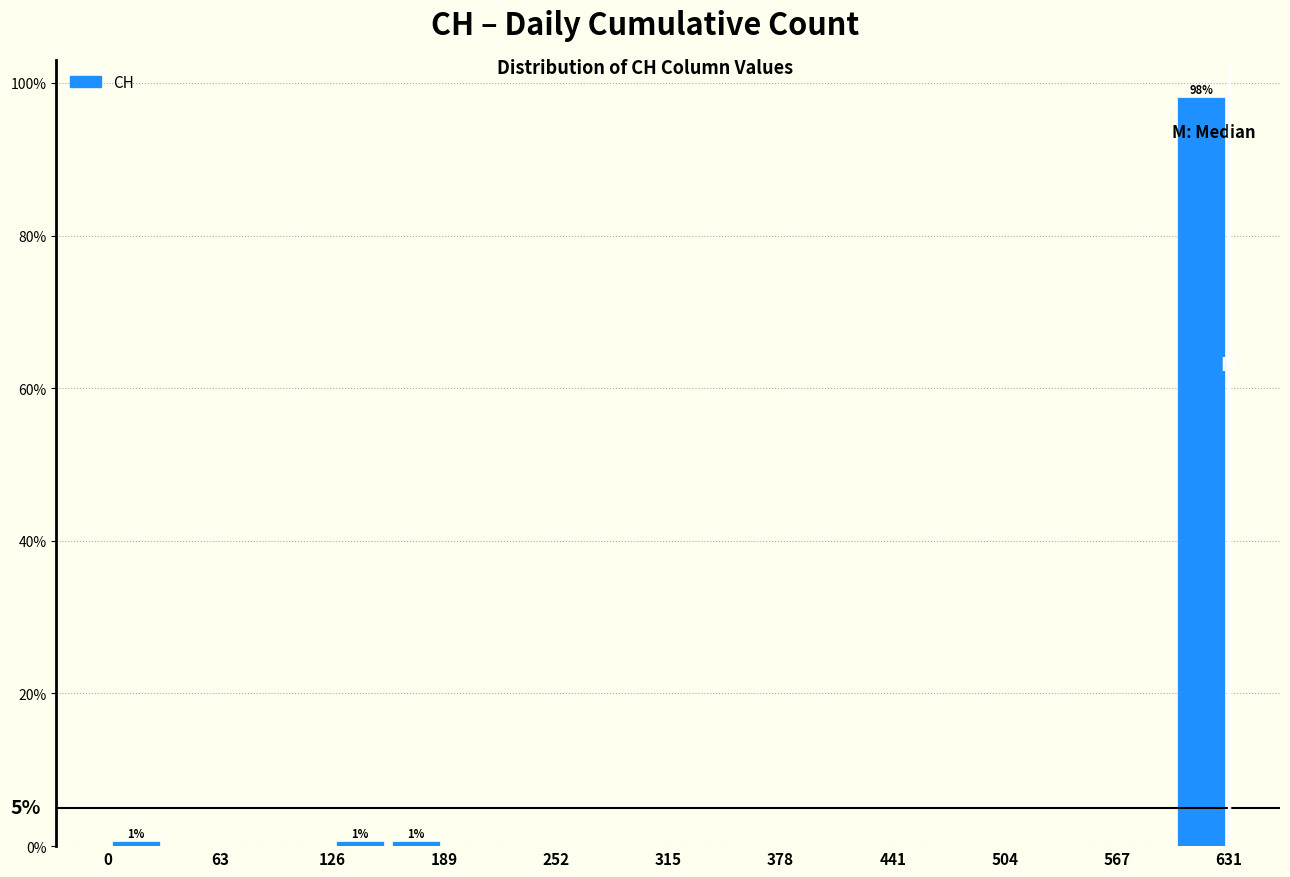

Around what value on the x-axis is the tallest bar? Give the approximate position of its centre, as read against the axis.

620